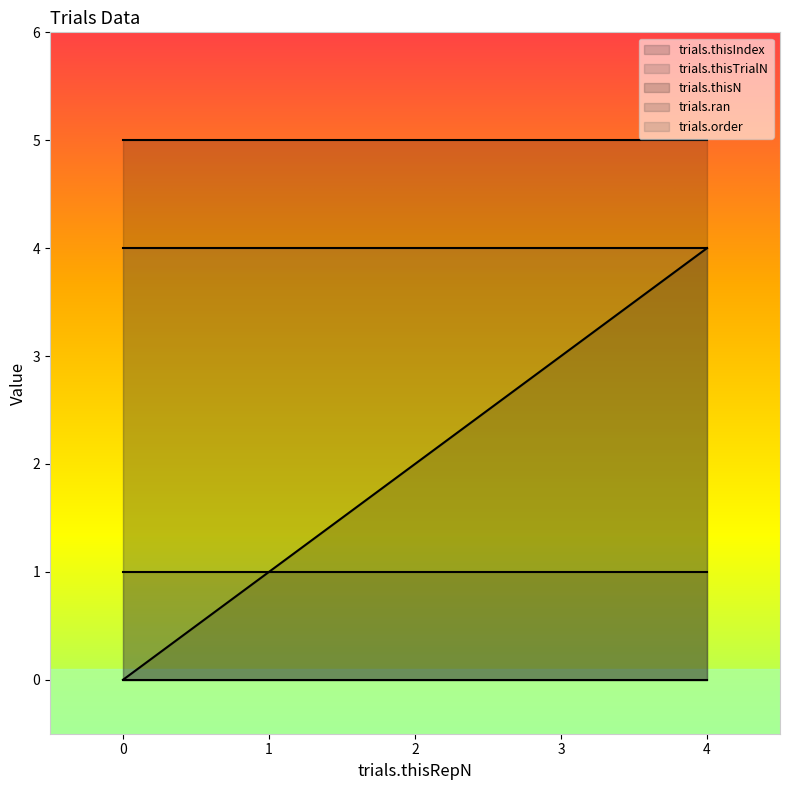

Rank the series by their average value, from highest to lowest.

trials.thisN, trials.order, trials.thisIndex, trials.ran, trials.thisTrialN